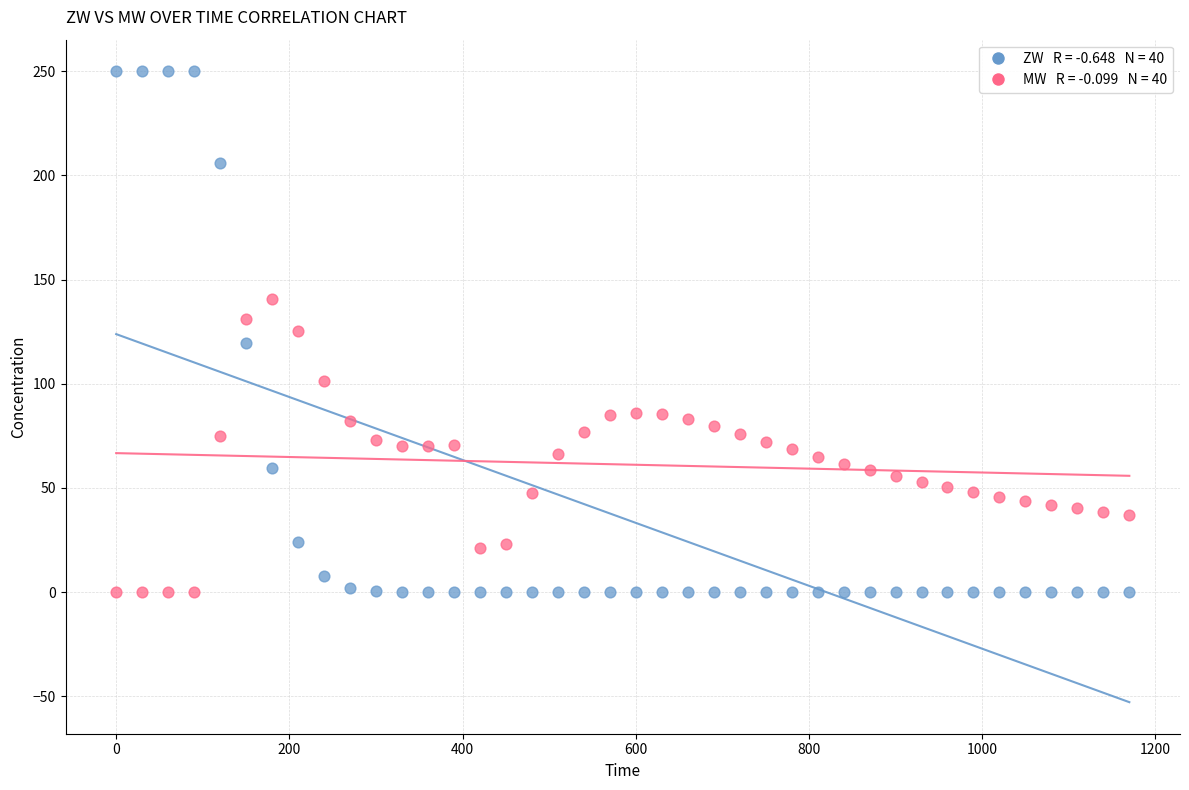

Across all data points, what is the range of Y values (max minus min)?

250.0